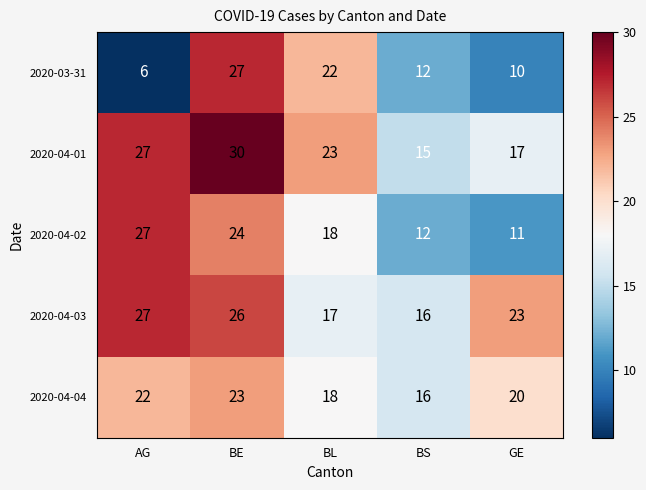

What is the difference between the highest and lowest values at BS?

4